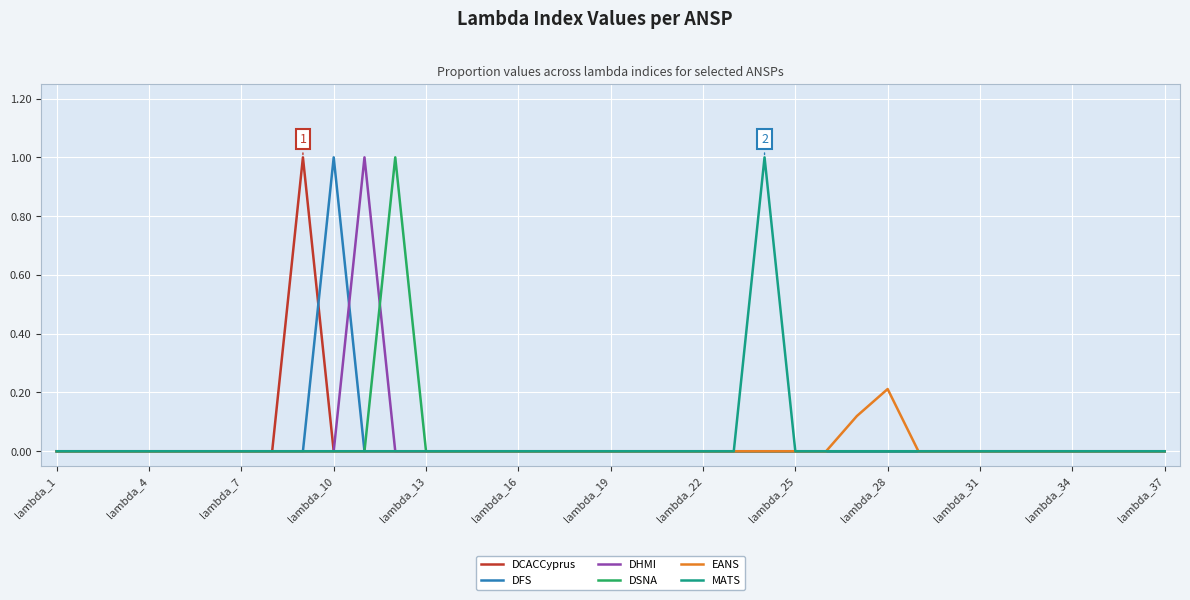

How many series are shown in this chart?

6